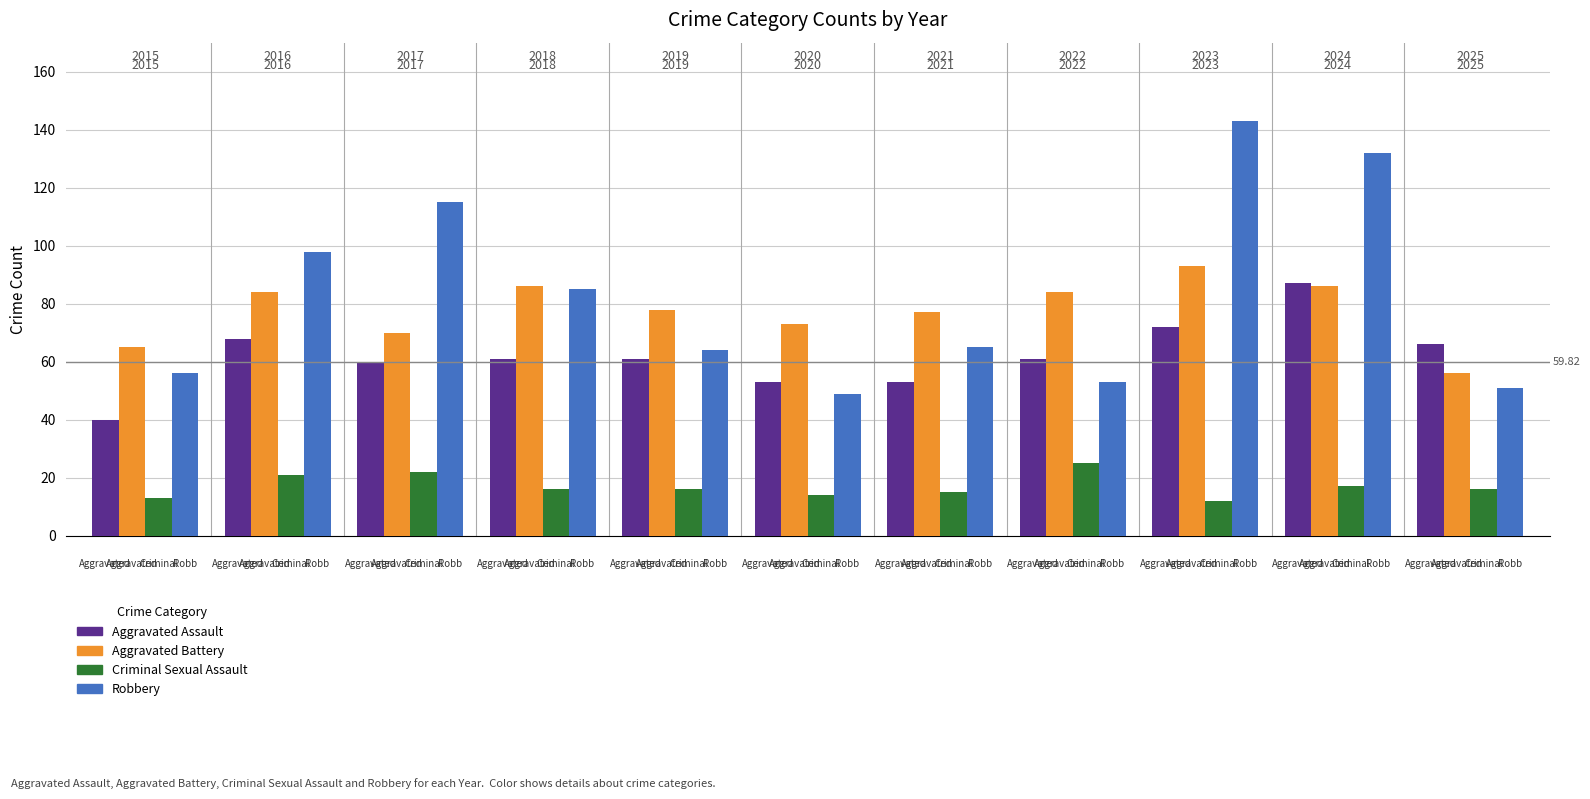

Are the bars horizontal?

No